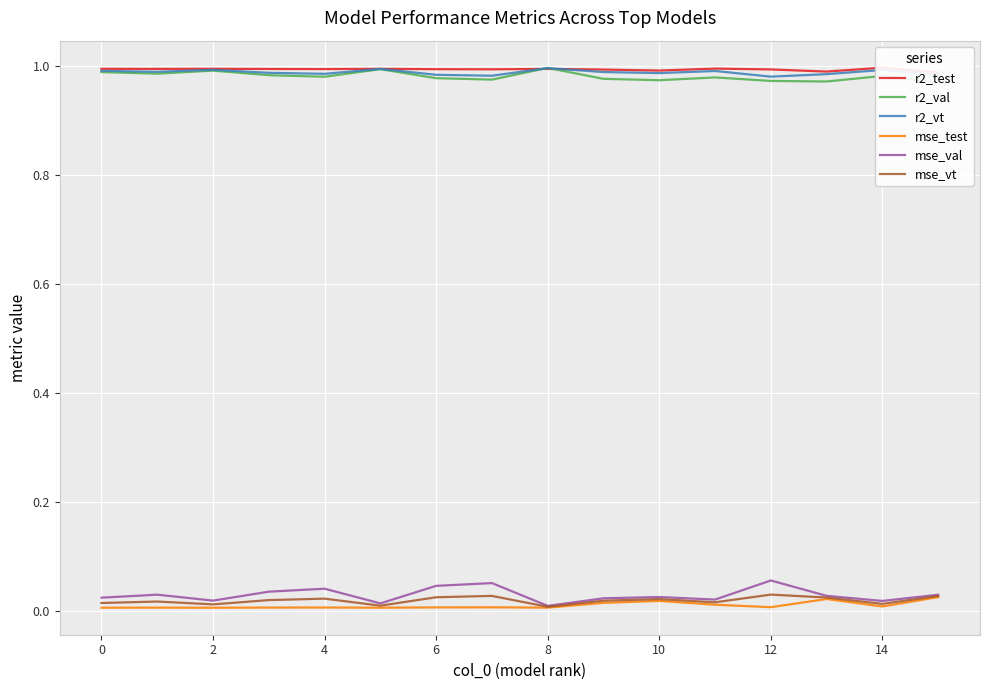

What is the label of the 11th point from the left?

10